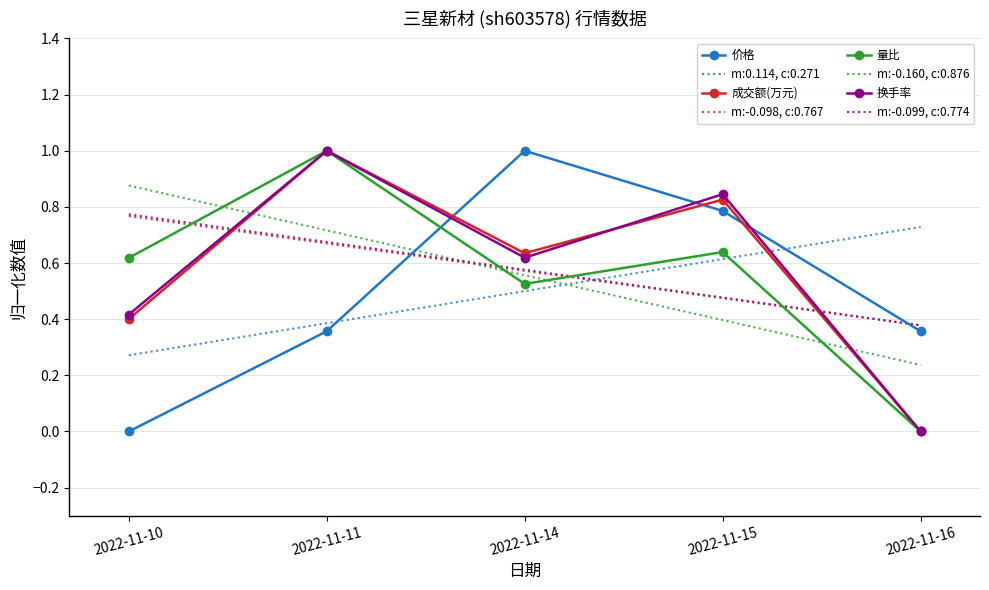

Rank the categories by 换手率 value from highest to lowest.

2022-11-11, 2022-11-15, 2022-11-14, 2022-11-10, 2022-11-16